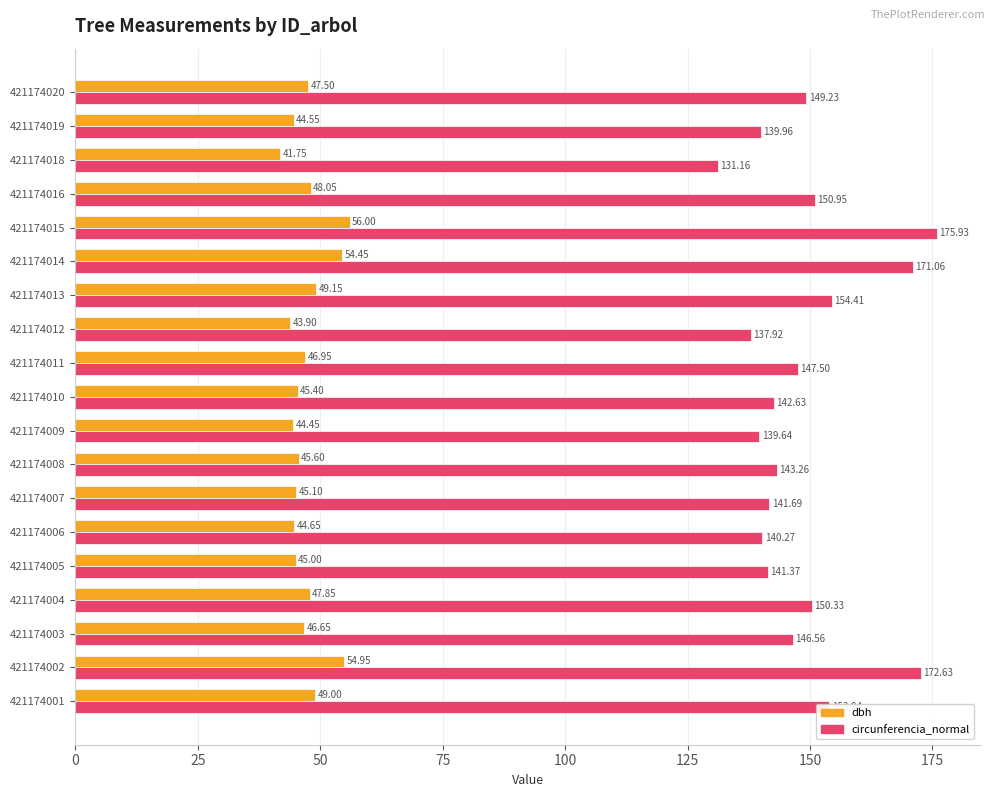

At which category is the sum across all series the highest?

421174015